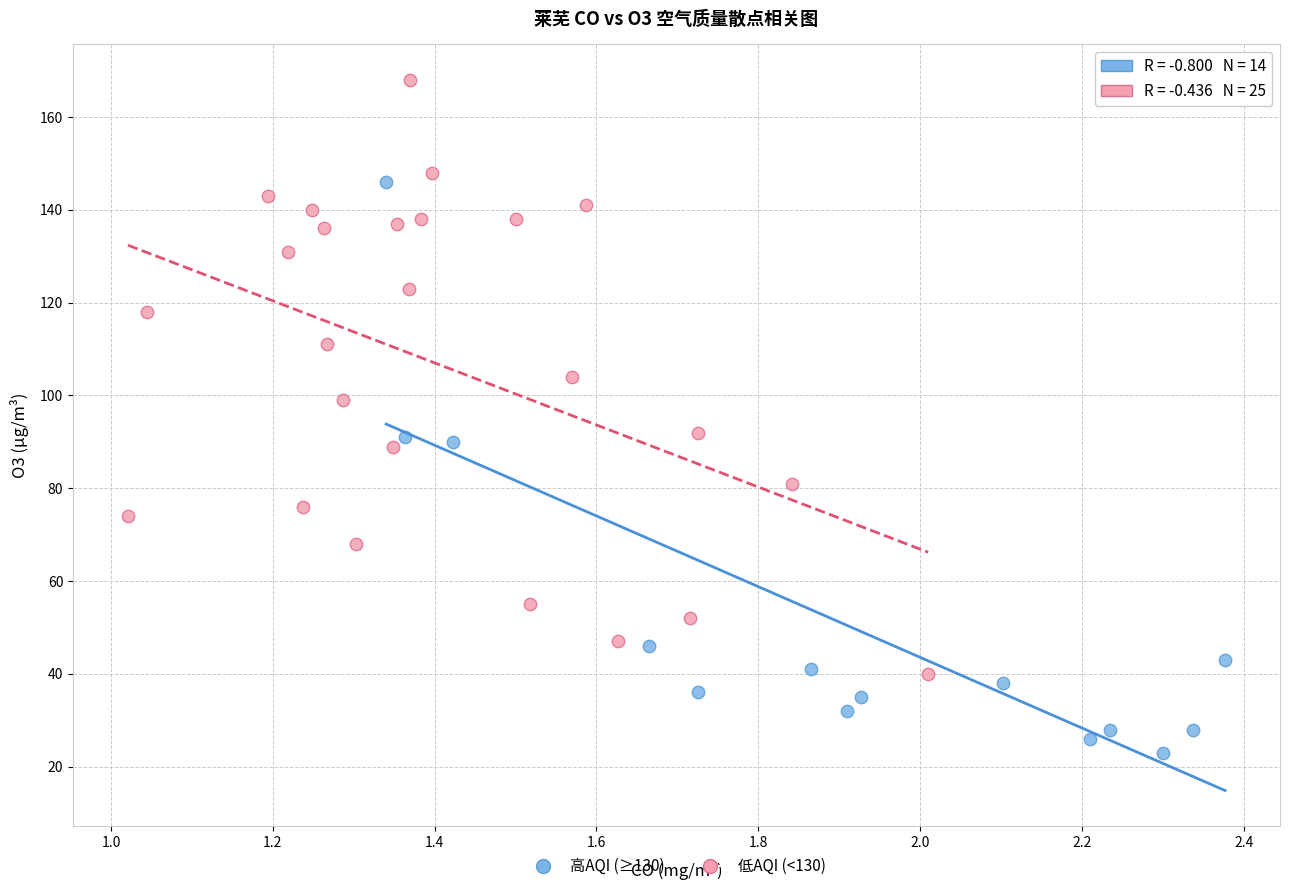

Which series reaches the minimum Y coordinate?

高AQI (≥130)